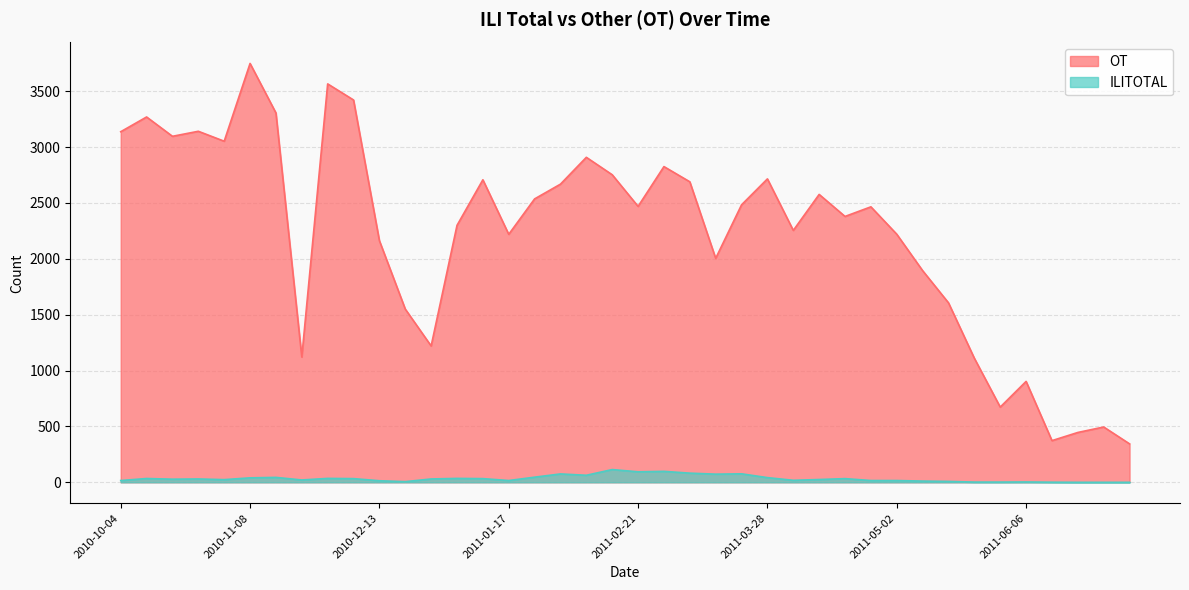

Is it true that ILITOTAL equals 114 at 2011-01-31?

False